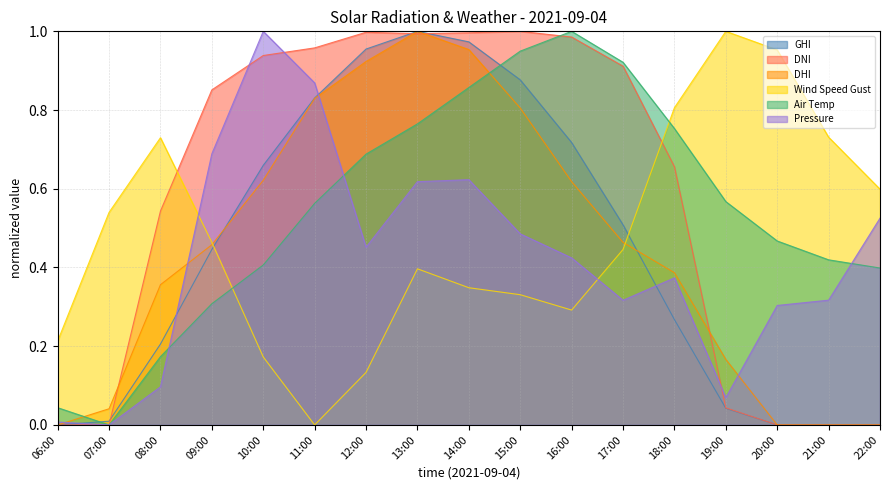

Rank the series at 07:00 from lowest to highest value.

temp_air, dni, pressure_norm, ghi, dhi, wind_speed_gust